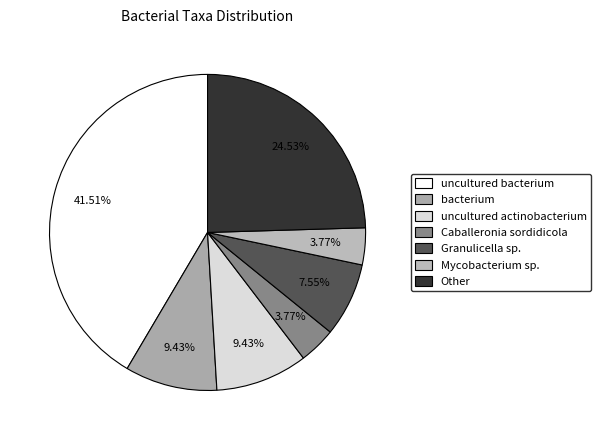

How many segments does this pie chart have?

7